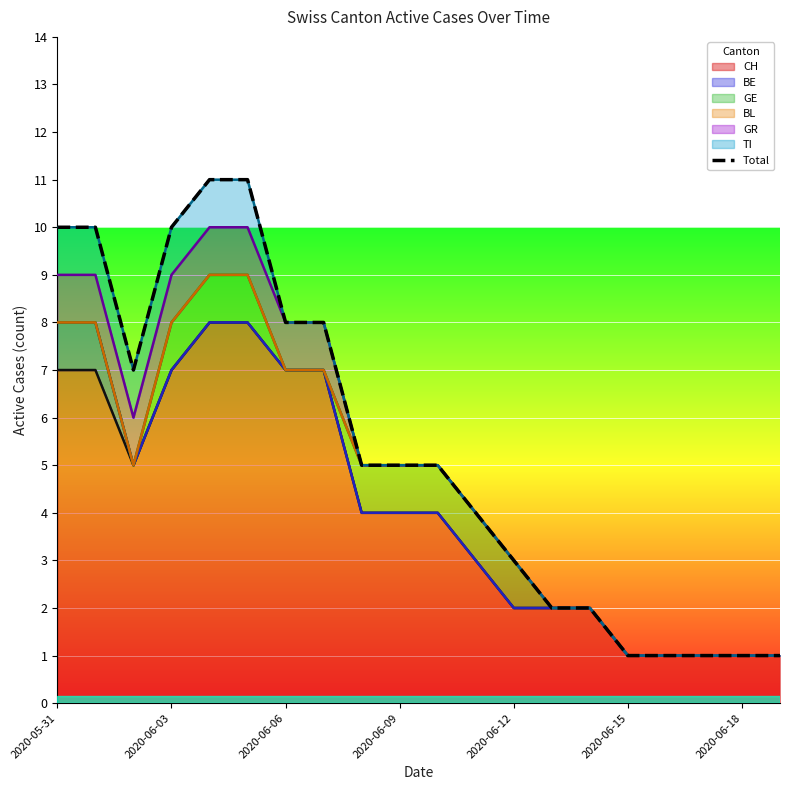

How many points are lower than both their immediate neighbors (excluding endpoints)?

1